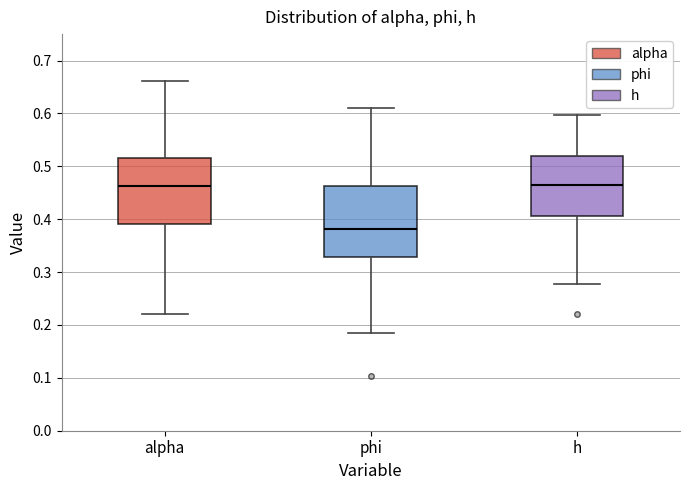

Reading left to right, read every box against the y-axis: the position of its median line, the range the box covers, and the ends of its whiskers. The values are not printed on the chart, so give them approximately, as read against the axis.

alpha: median 0.46, box 0.39 to 0.52, whiskers 0.22 to 0.66
phi: median 0.38, box 0.33 to 0.46, whiskers 0.18 to 0.61
h: median 0.46, box 0.41 to 0.52, whiskers 0.28 to 0.60